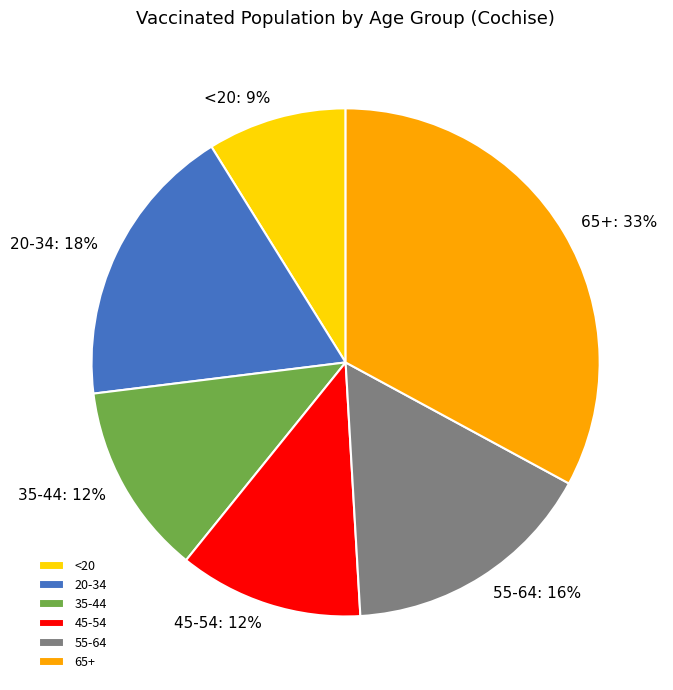

Combined, do 20-34 and 55-64 account for over 50%?

No